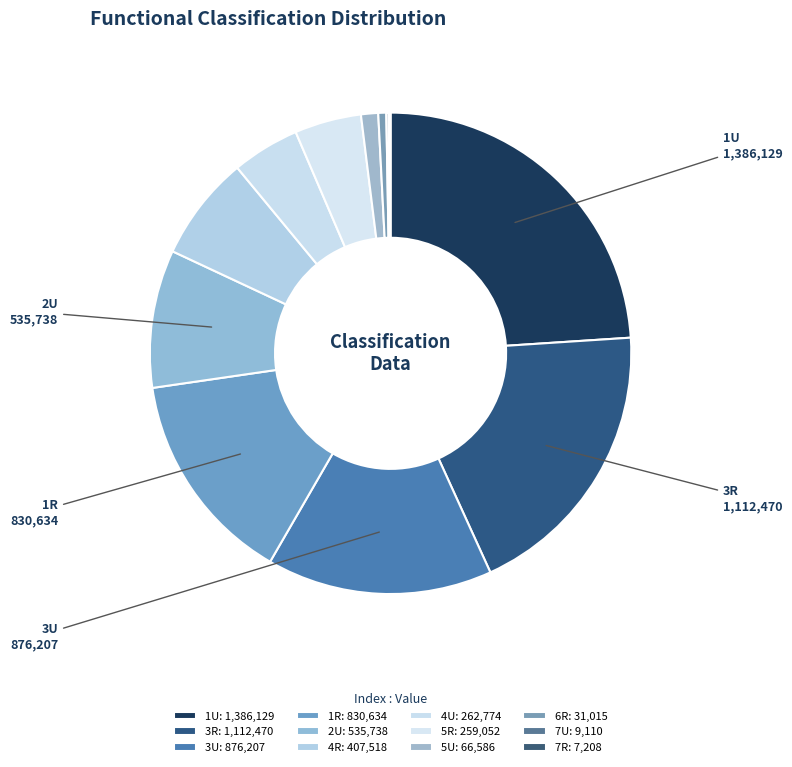

Which slice is the largest?

1U